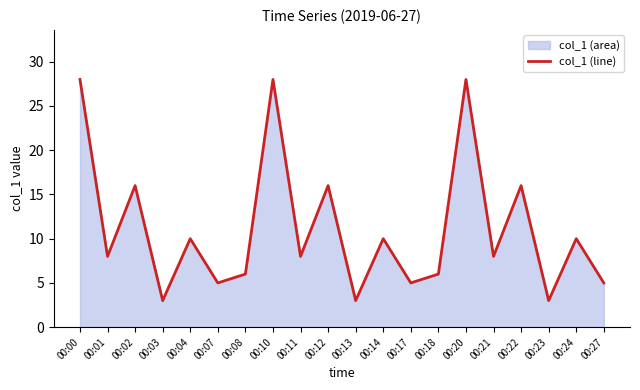

What is the minimum value shown in the chart?

3